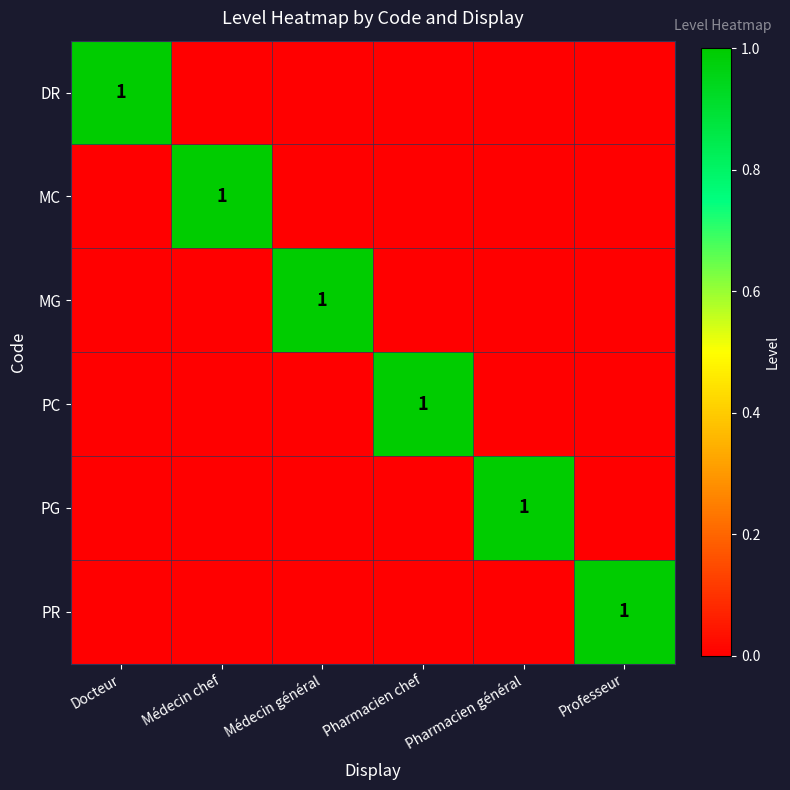

Is it true that MG equals 1 at Médecin général?

True